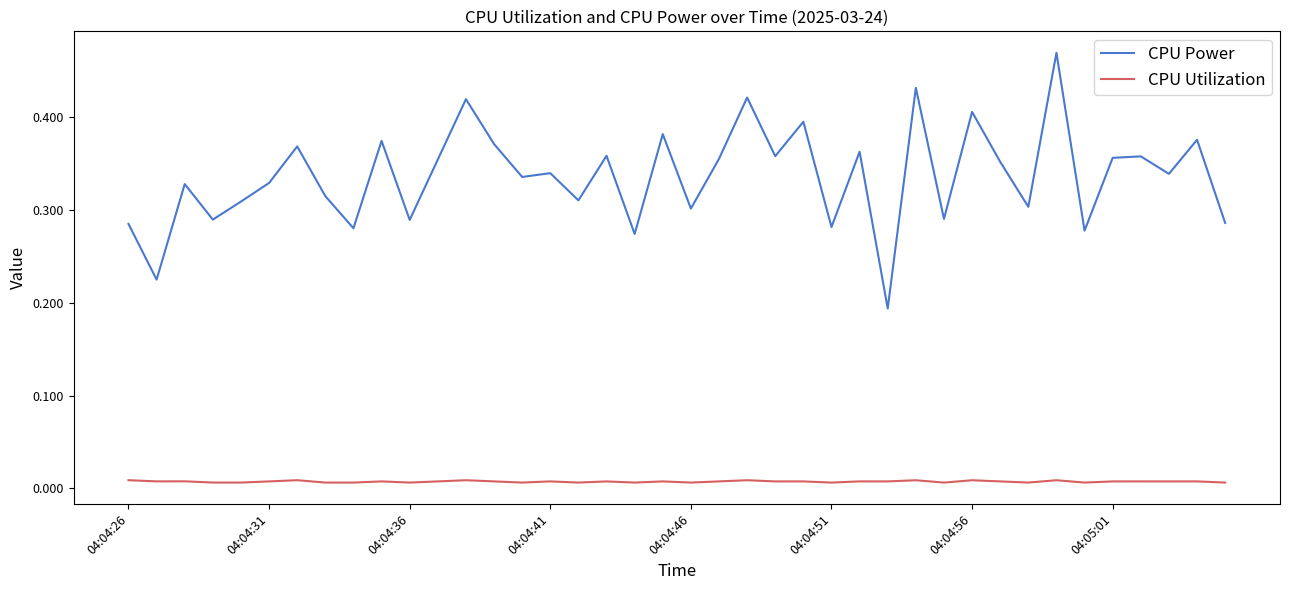

Count the number of categories in the chart.

40